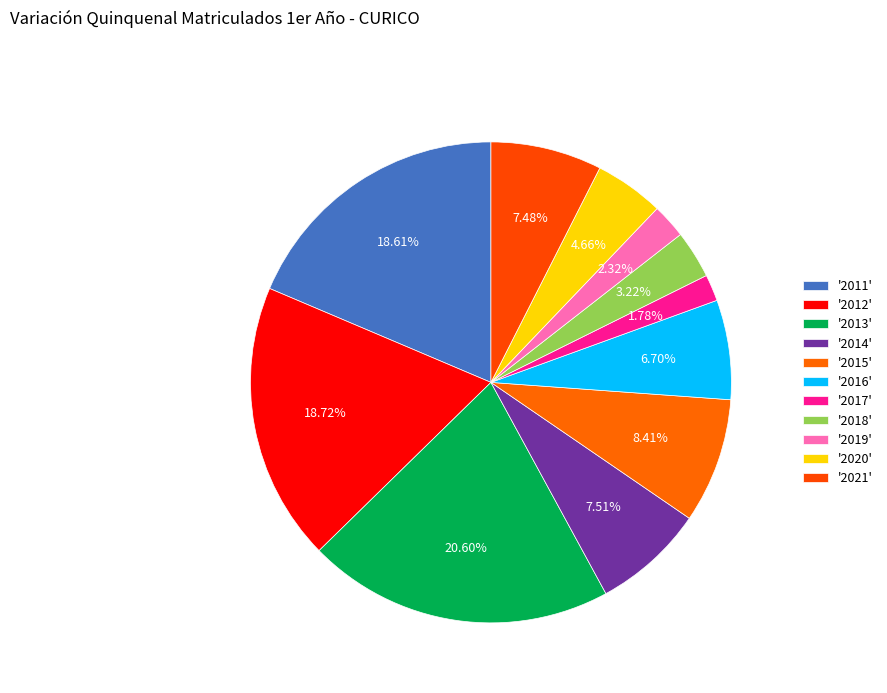

Count the number of slices in the pie.

11